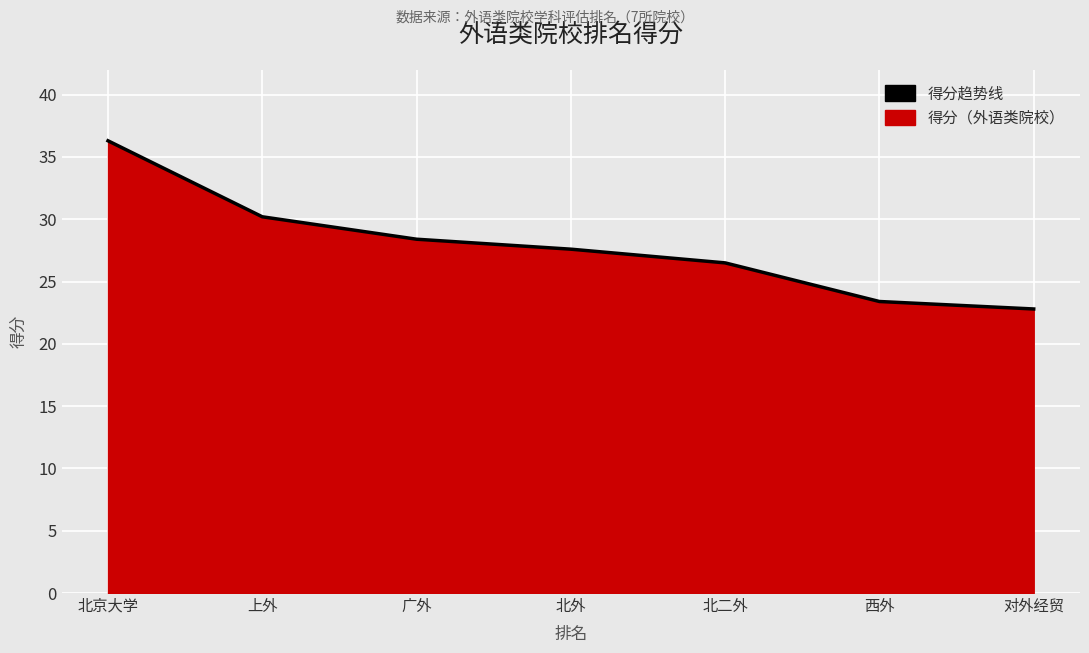

How many data points are above 27?

4